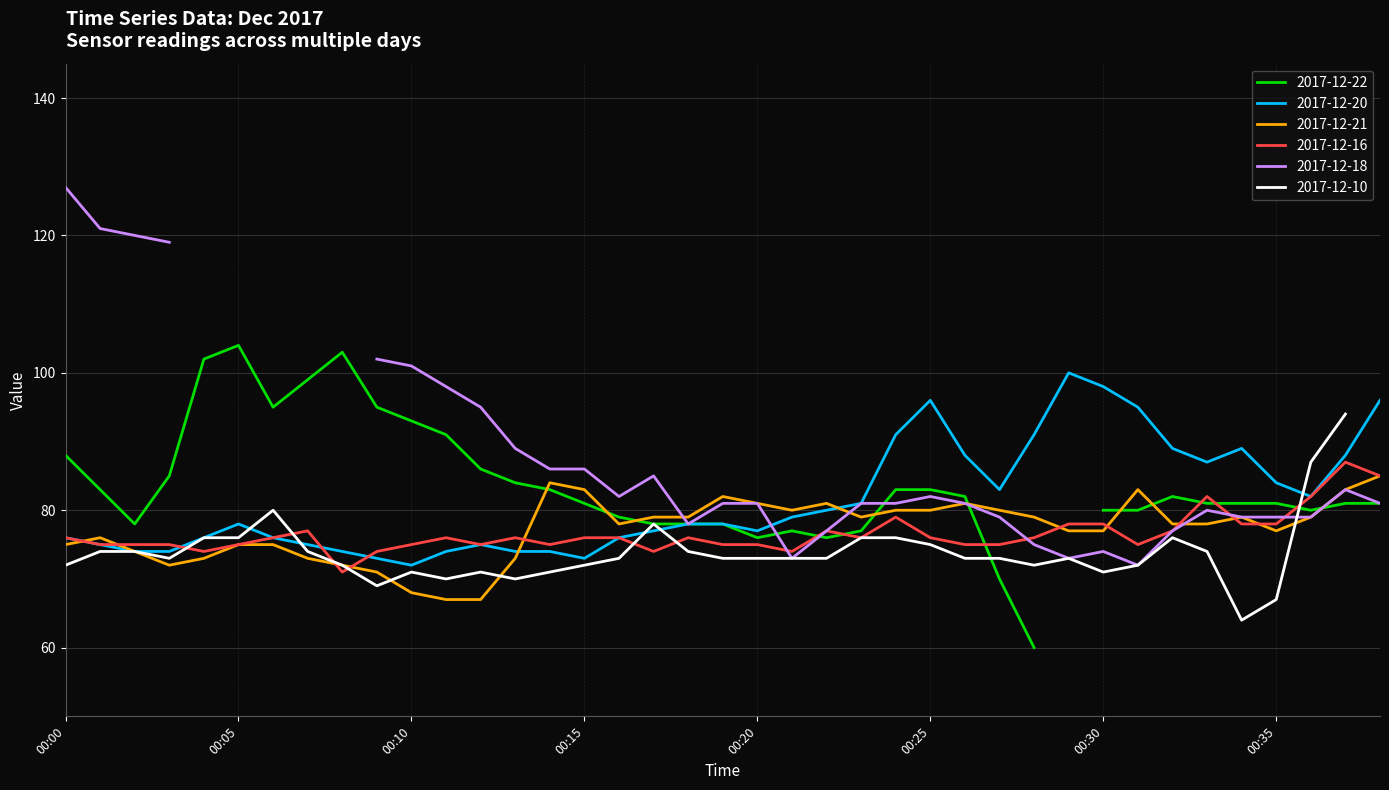

At how many categories does at least one series exceed 73?

39